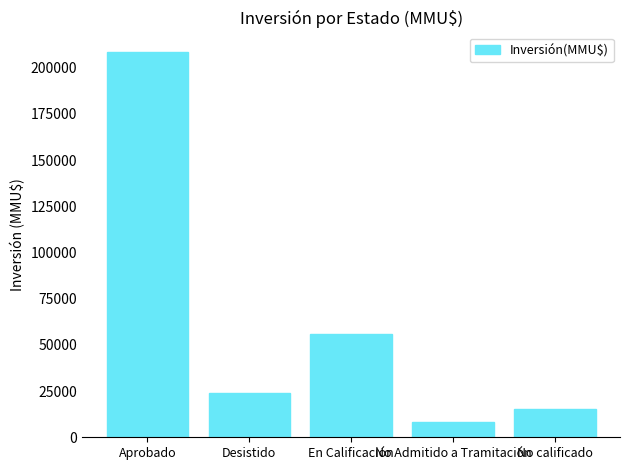

What is the value of the 5th bar from the left?

15100